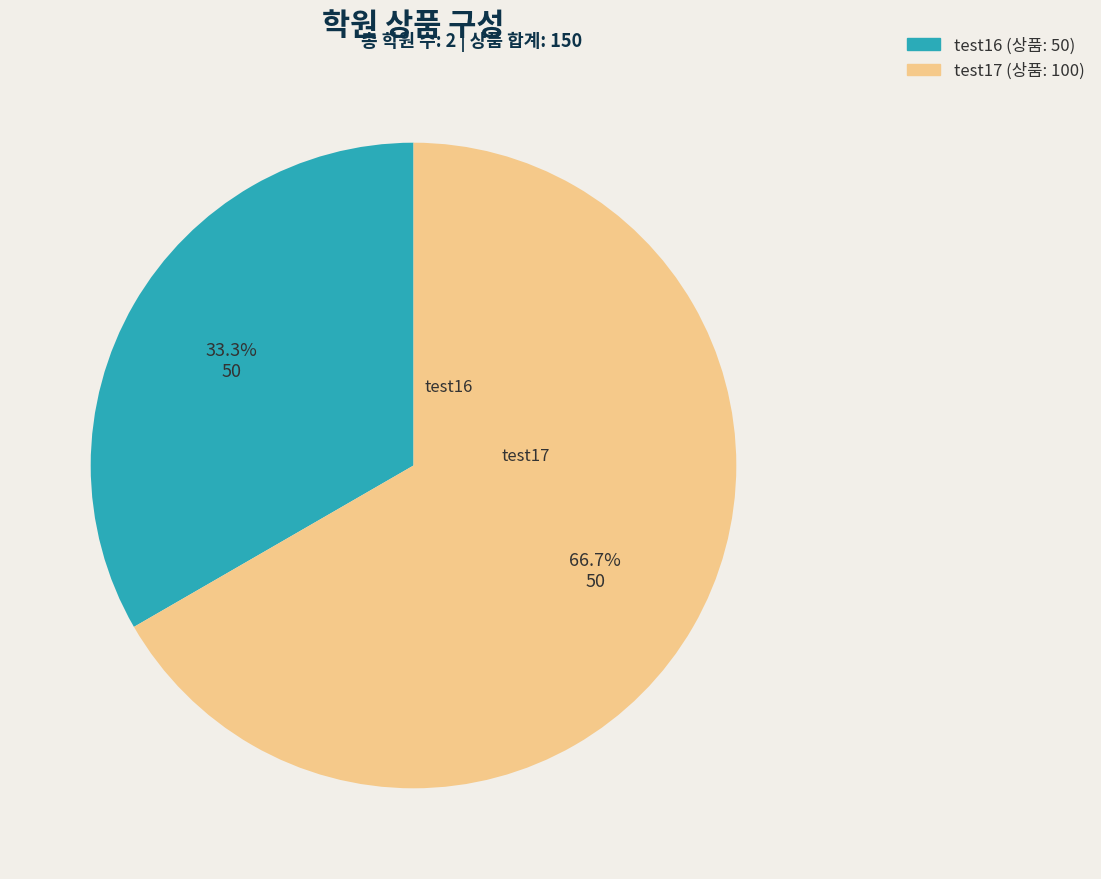

To the nearest percent, what is the difference between the test17 and test16 slice percentages?

33%